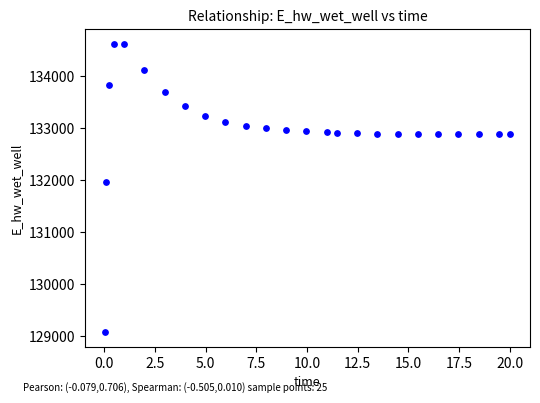

What is the range of Y values (max minus min)?

5558.1